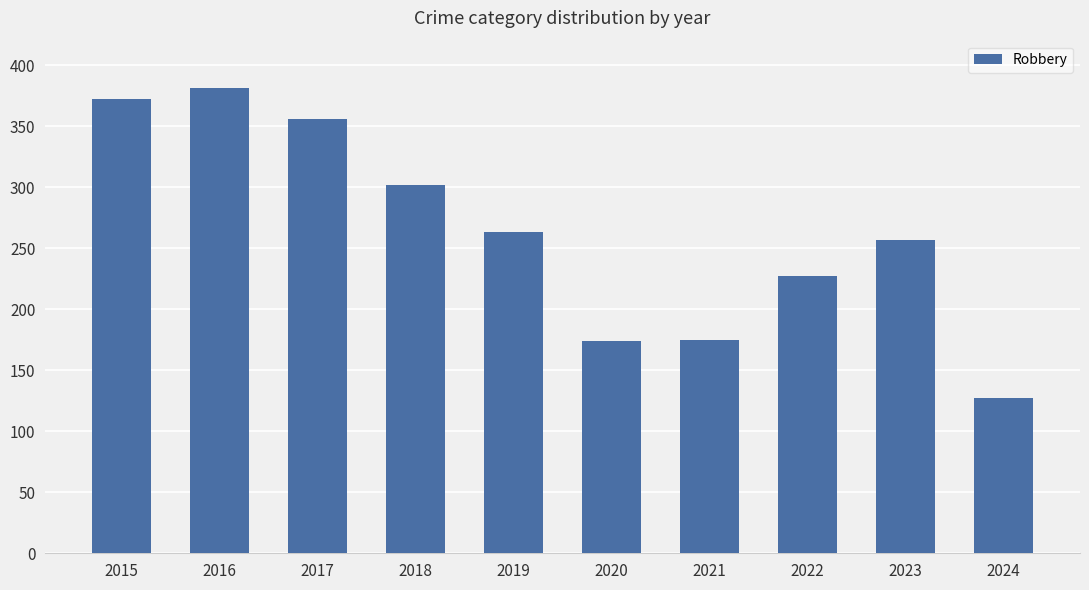

What is the approximate value at 2016, to the nearest 5?

380